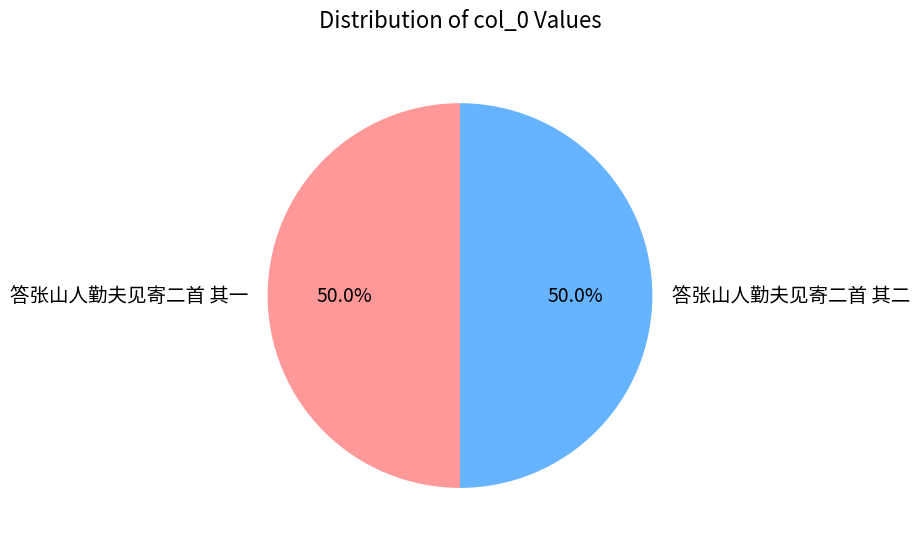

True or false: 答张山人勤夫见寄二首 其二 accounts for 60% of the total.

False